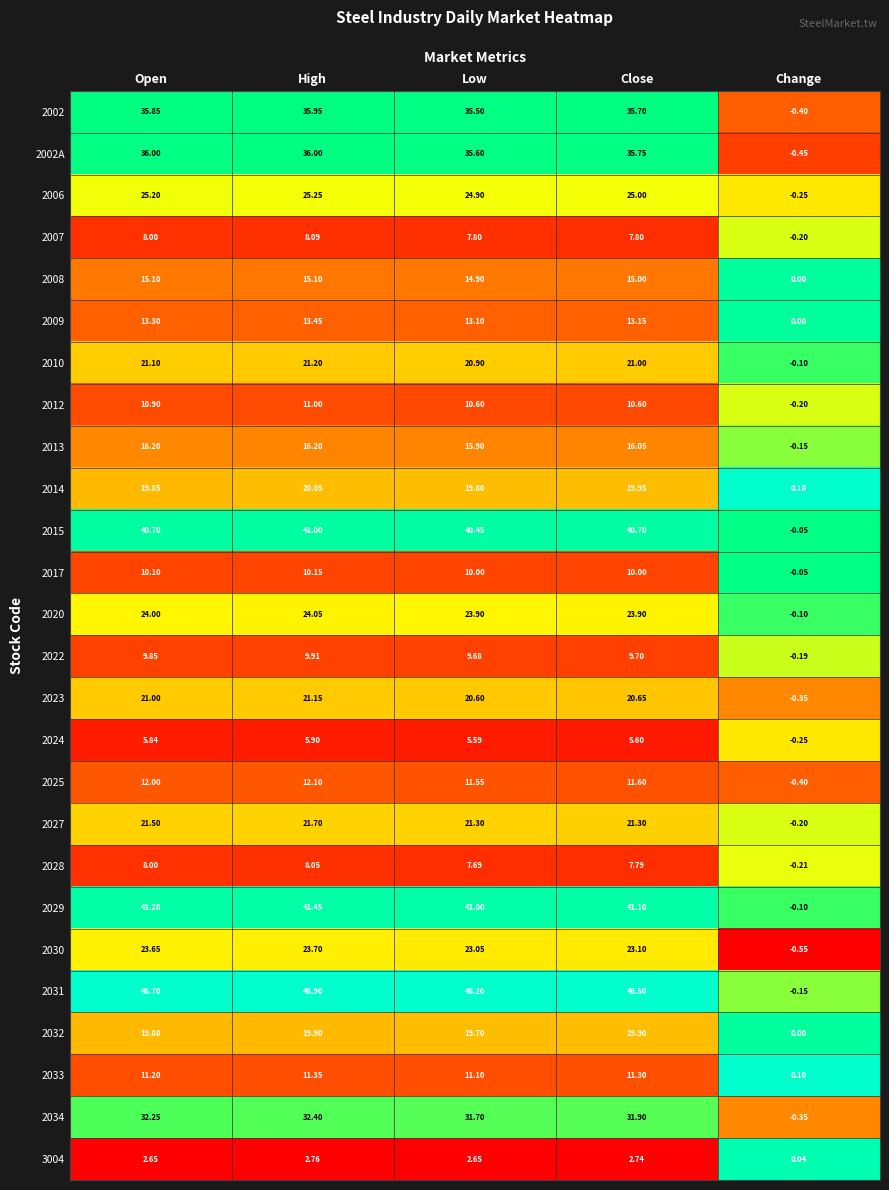

At which label does 2034 reach its minimum?

Change